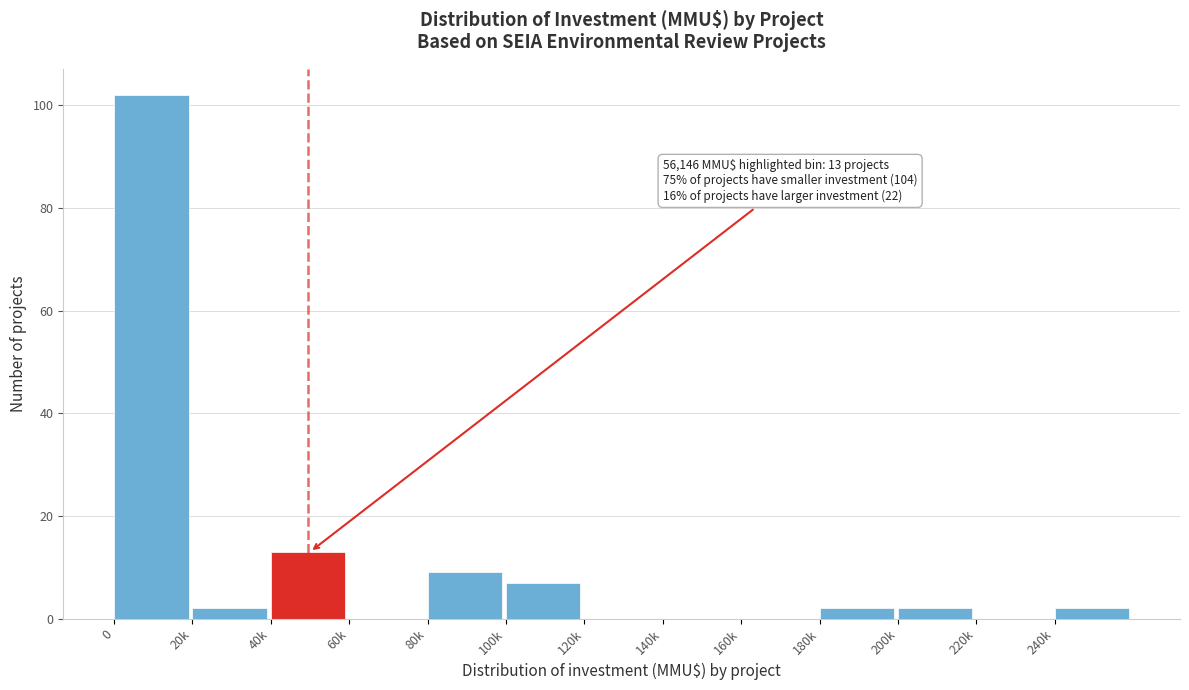

Reading left to right, what are all the values shown in this chart?

0=102	20k=2	40k=13	60k=0	80k=9	100k=7	120k=0	140k=0	160k=0	180k=2	200k=2	220k=0	240k=2